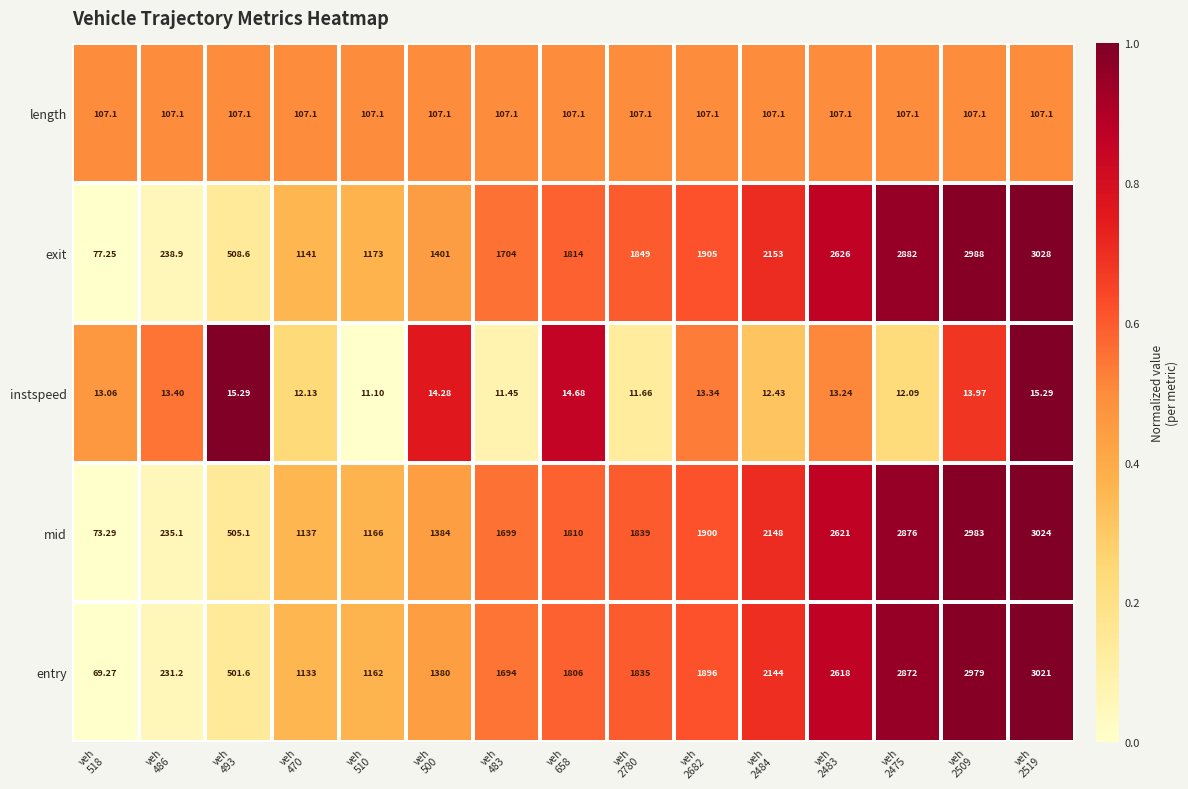

List the series in order of their peak value, highest first.

exit, mid, entry, length, instspeed